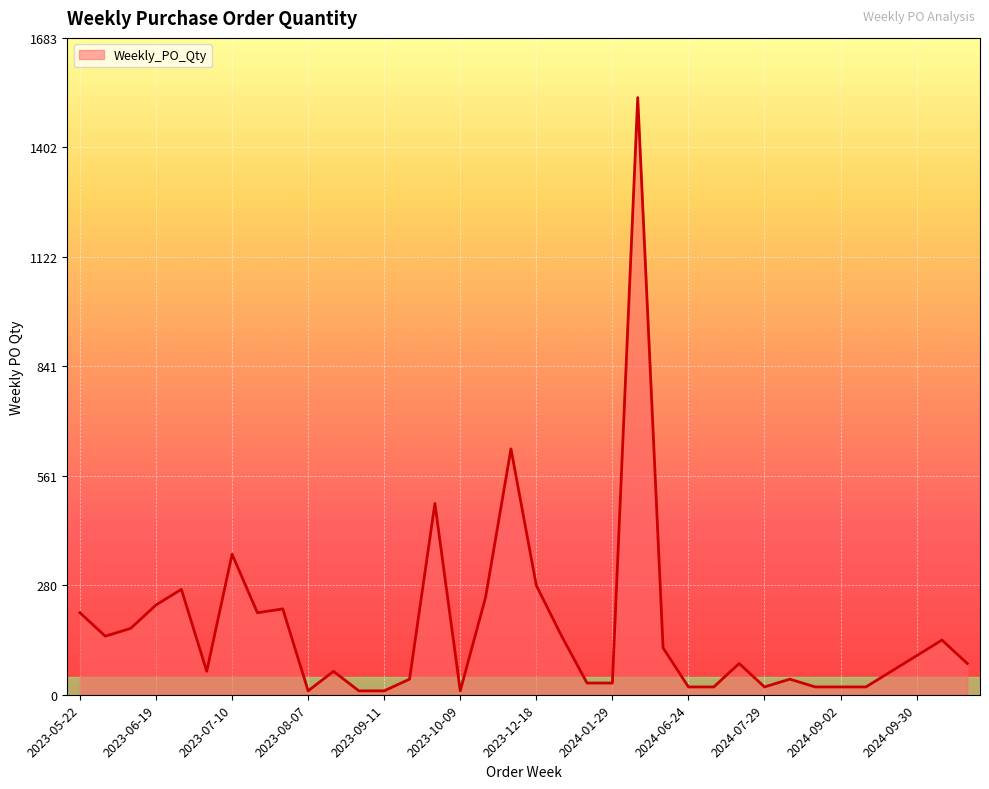

What is the greatest value displayed?

1530